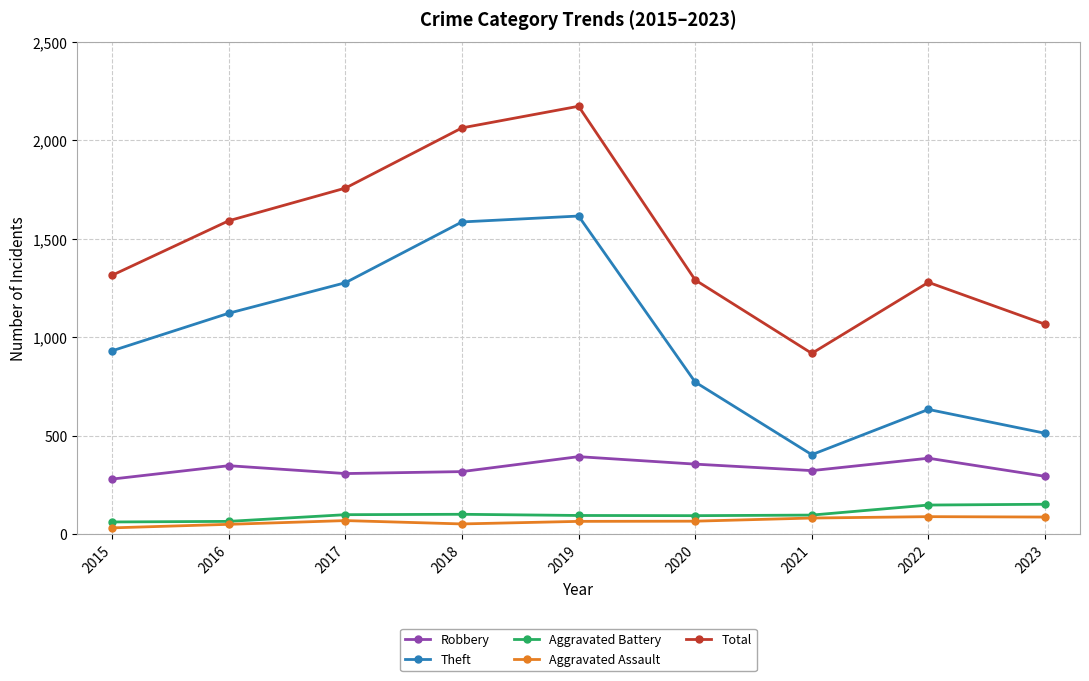

How many lines are shown in the chart?

5